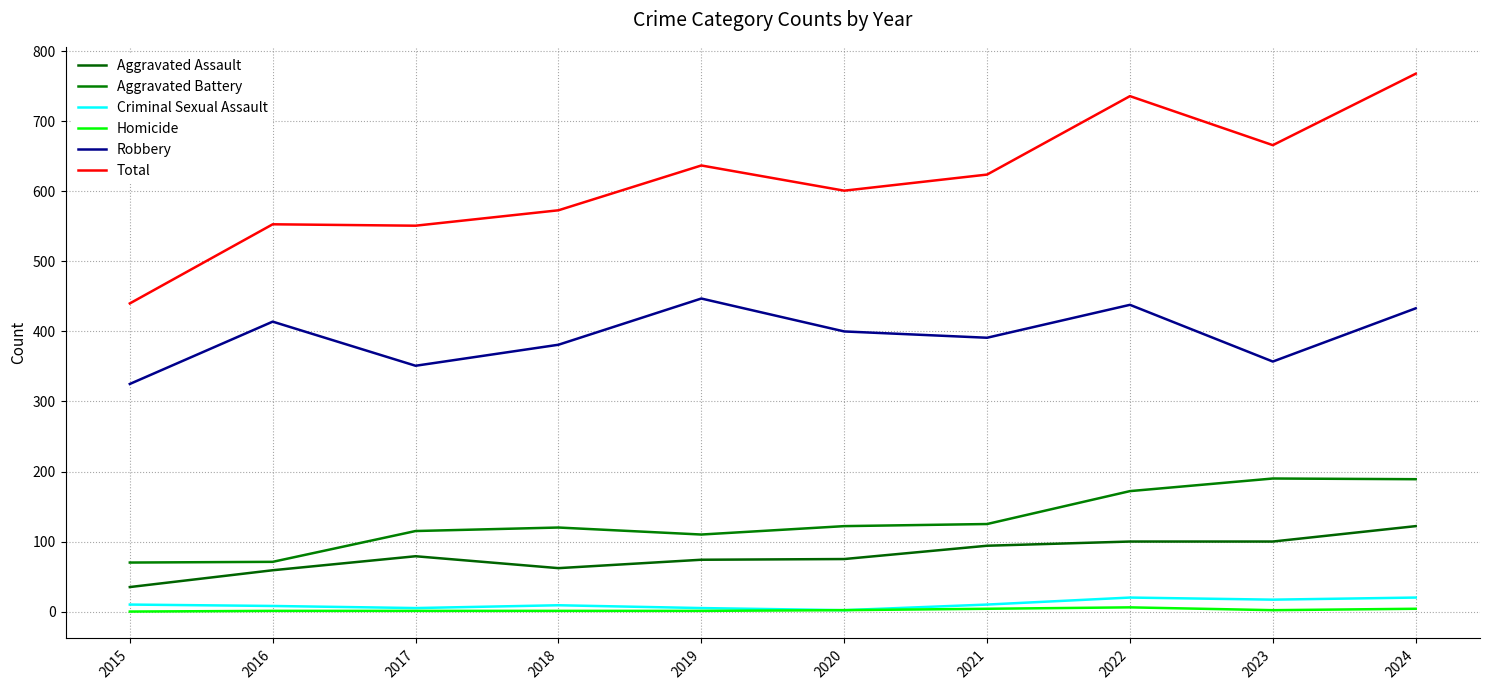

How many lines are shown in the chart?

6